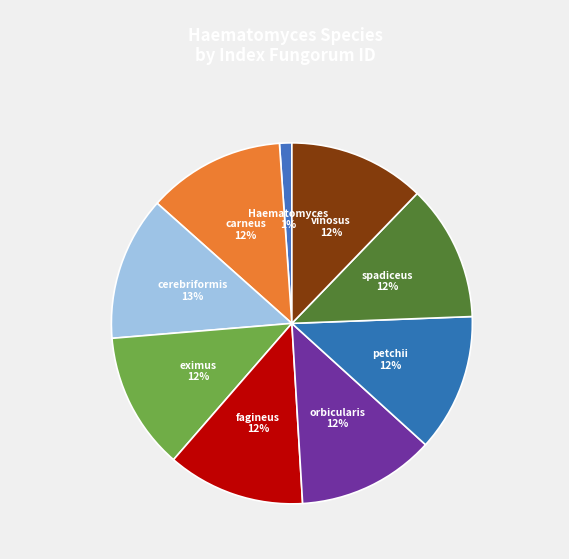

True or false: vinosus accounts for 5% of the total.

False